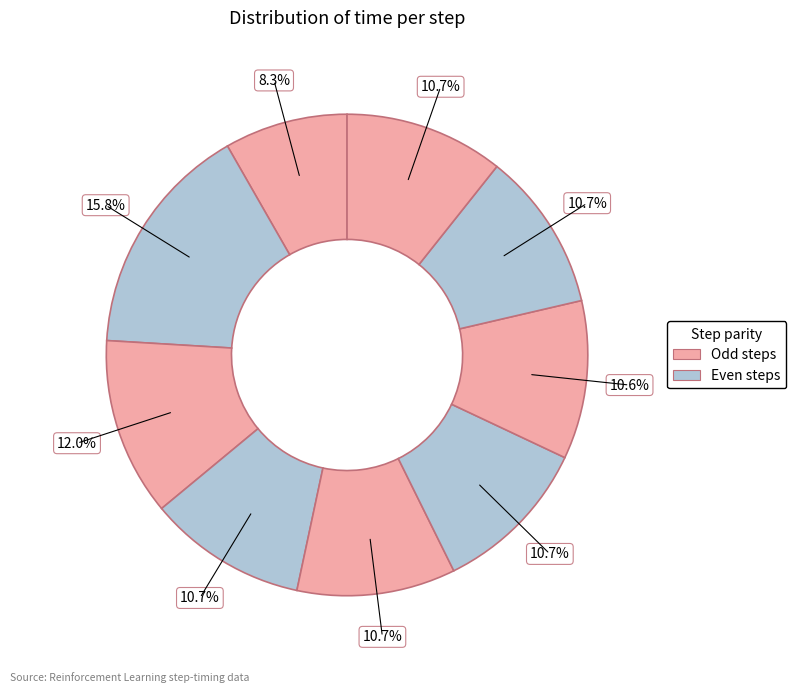

To the nearest percent, what is the difference between the largest and smallest slice percentages?

7%